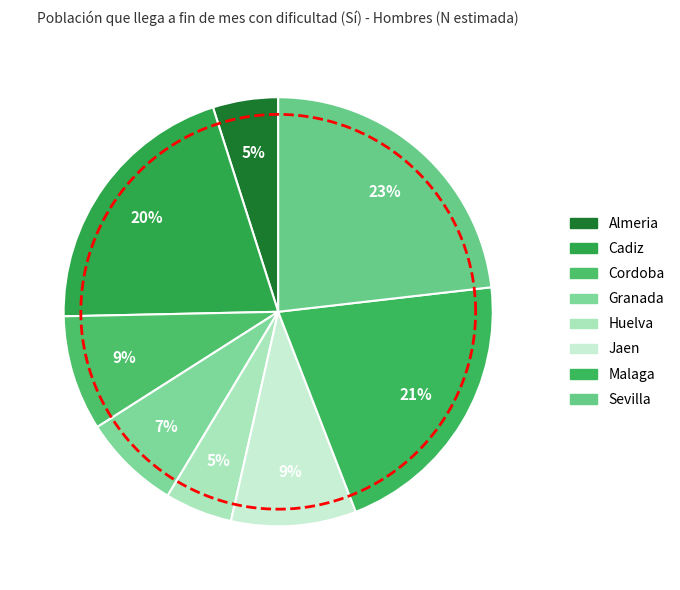

Is Huelva the majority of the pie?

No